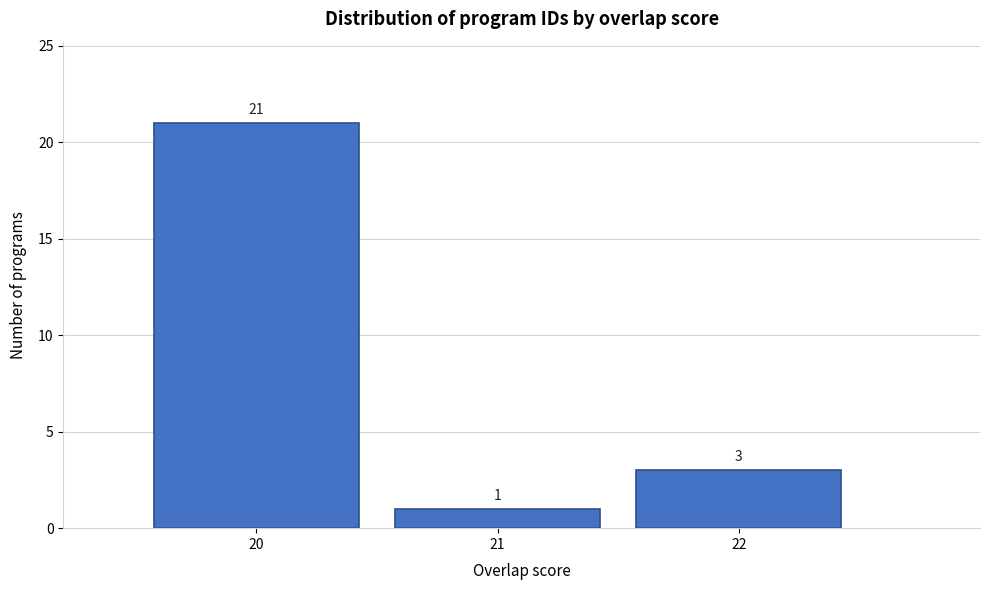

Reading left to right, list every bar in this chart as the range it spans on the x-axis followed by its height.

19.5 to 20.5: 21
20.5 to 21.5: 1
21.5 to 22.5: 3